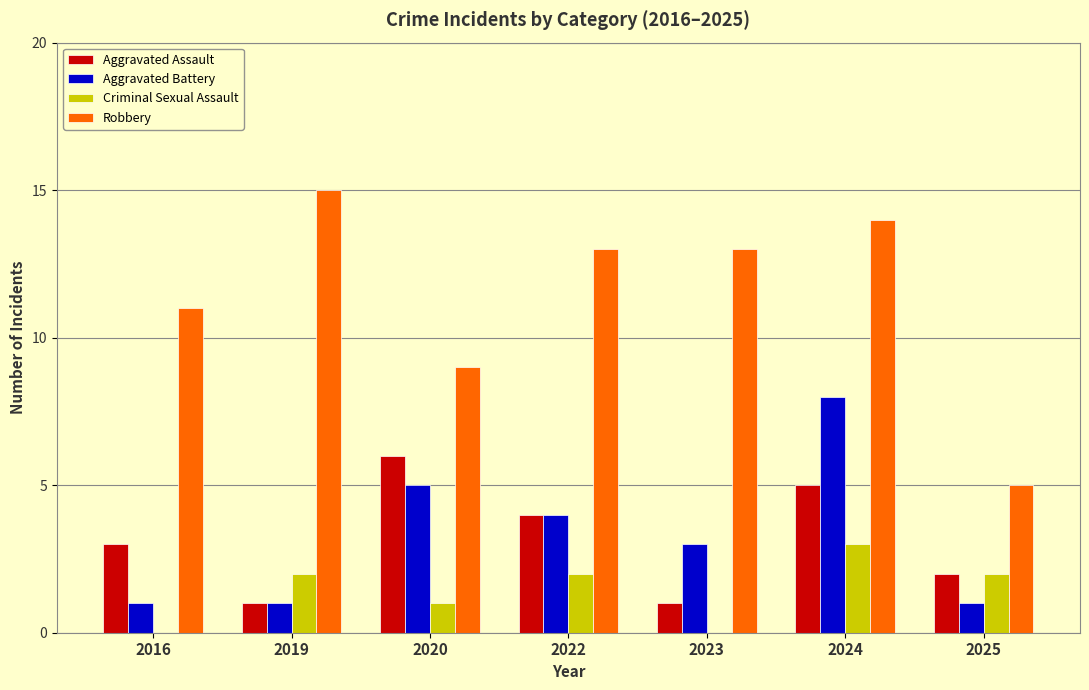

Does the chart contain stacked bars?

No